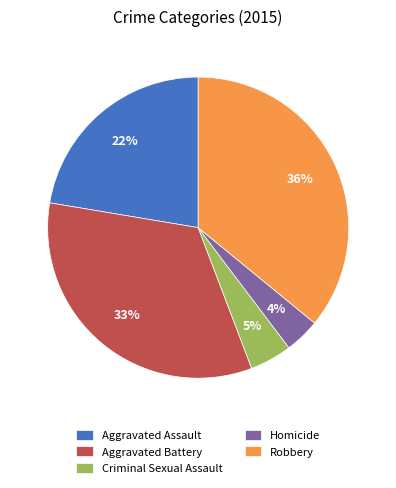

Count the number of slices in the pie.

5